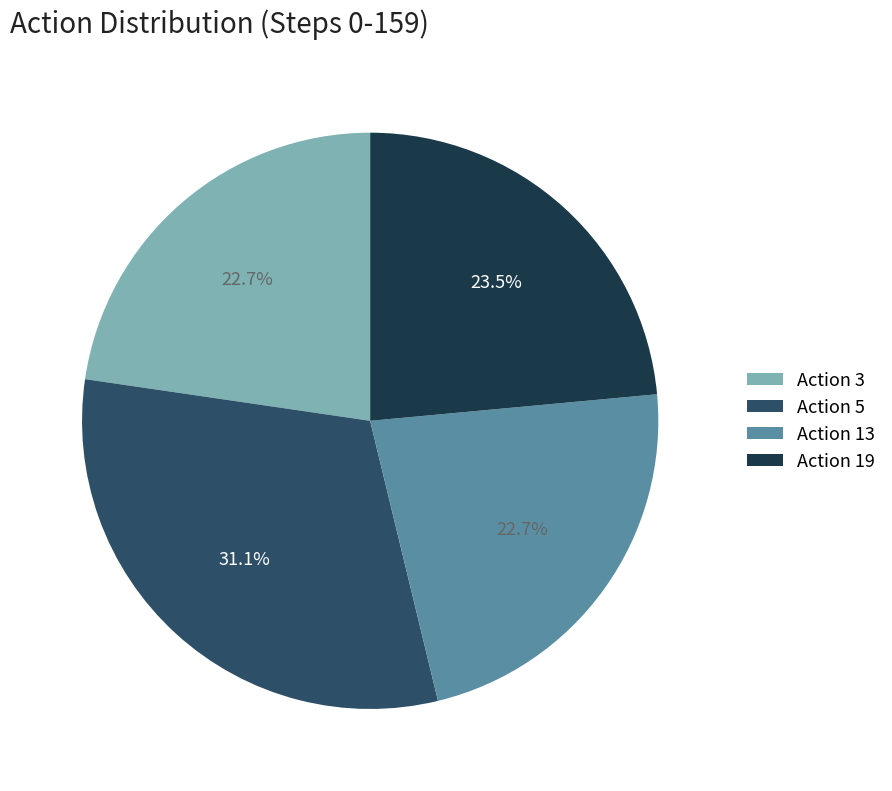

Which category has the biggest portion of the pie?

Action 5